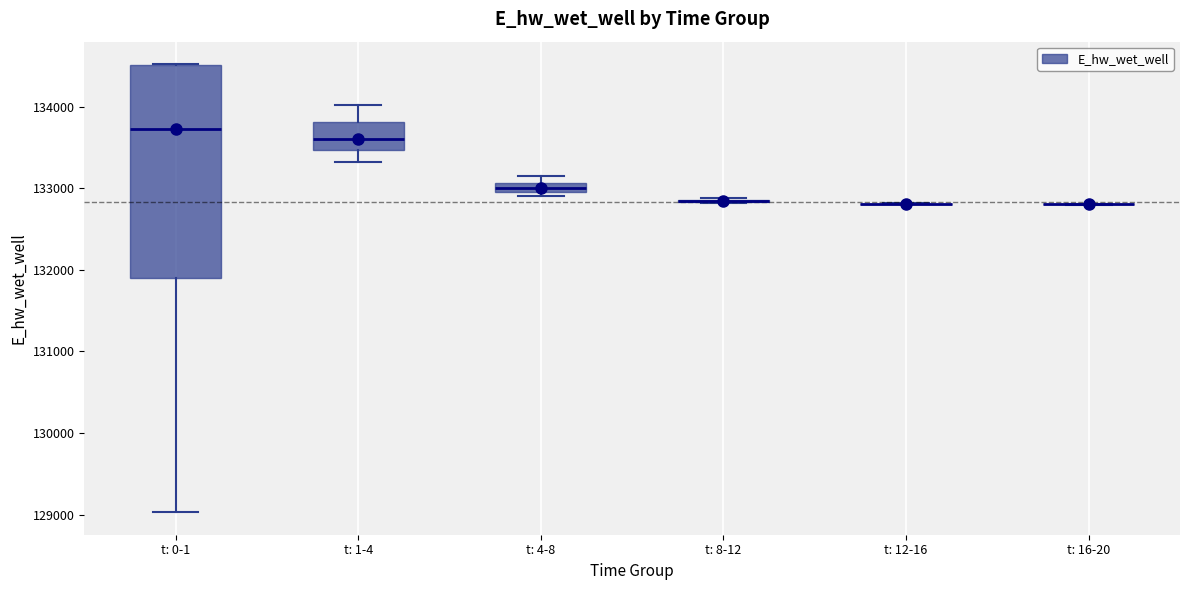

Where does the median line of the box for t: 0-1 sit on the y-axis? The values are not printed on the chart, so give them approximately, as read against the axis.

133700